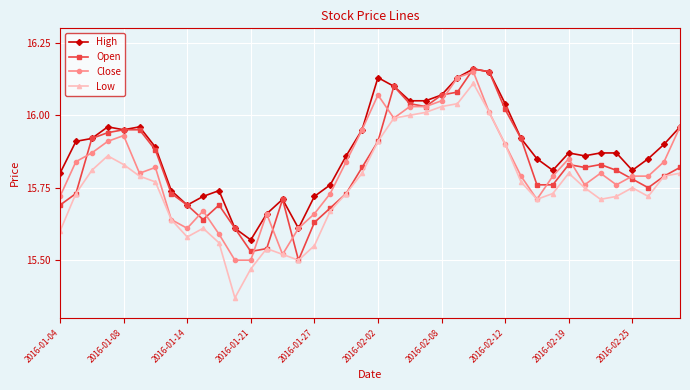

True or false: Low and High cross at least once.

False